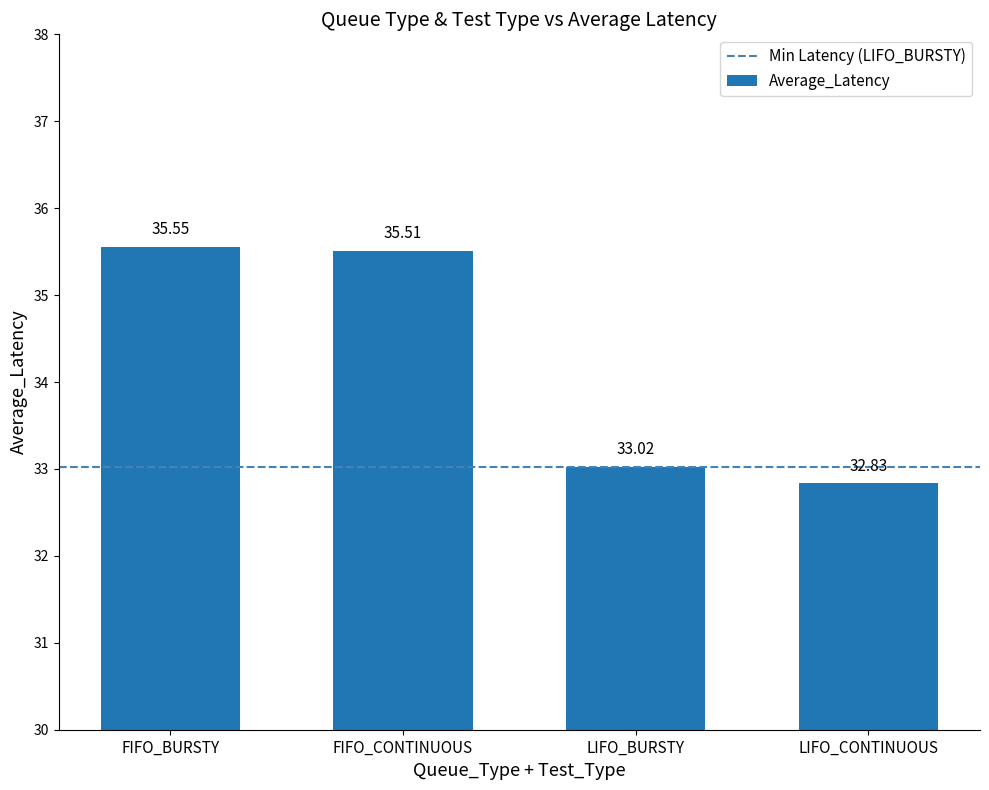

Are the bars grouped side by side (vs. stacked)?

No